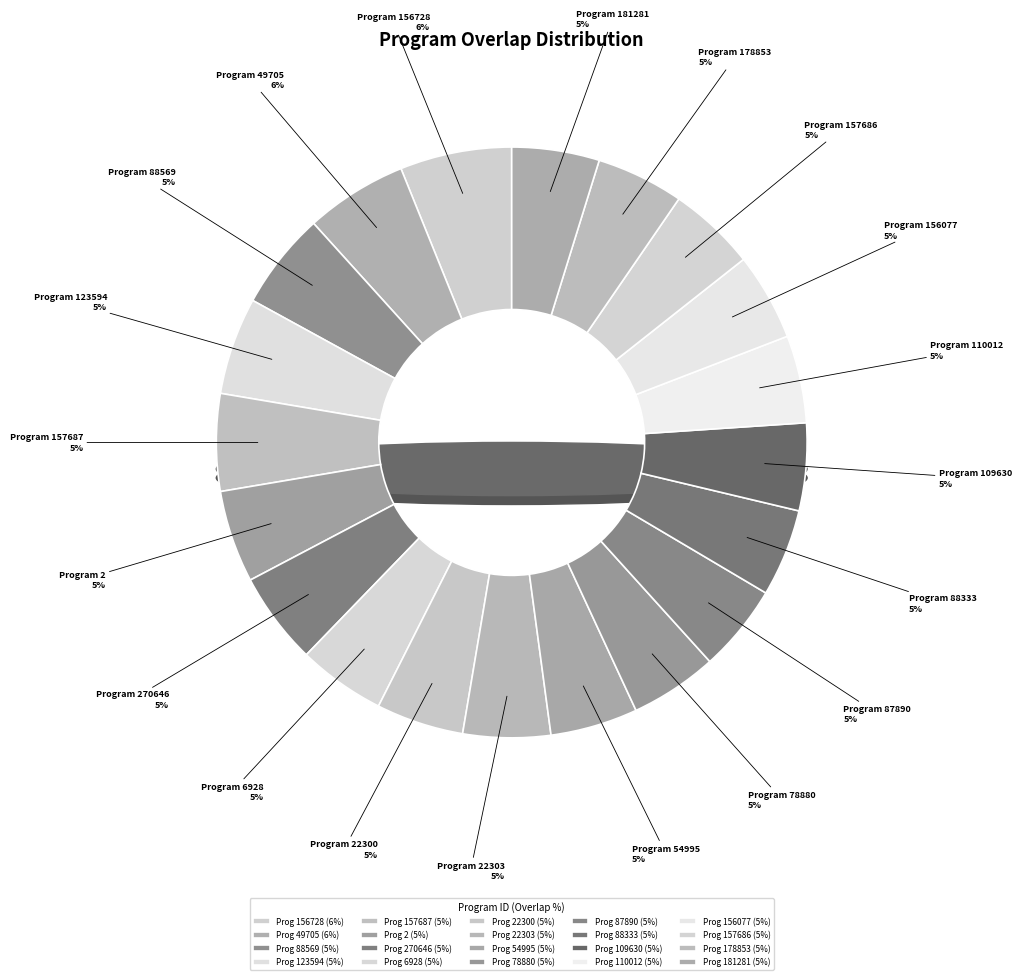

What is the largest slice in the pie chart?

156728